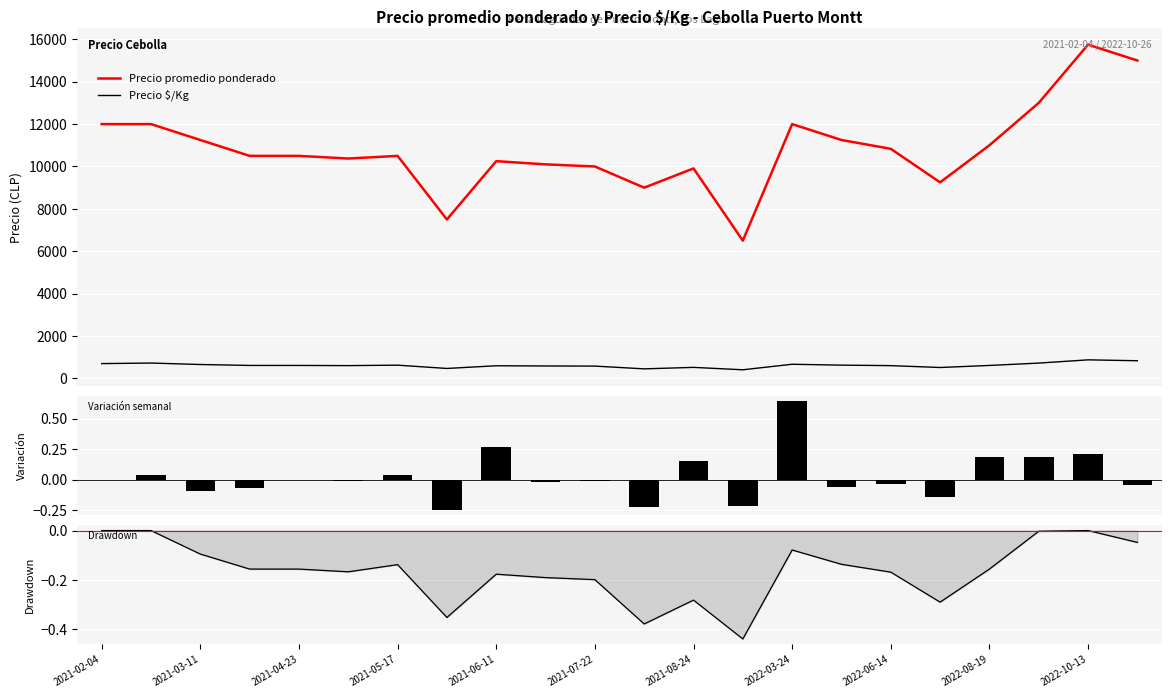

What is the minimum value for Precio $/Kg?

406